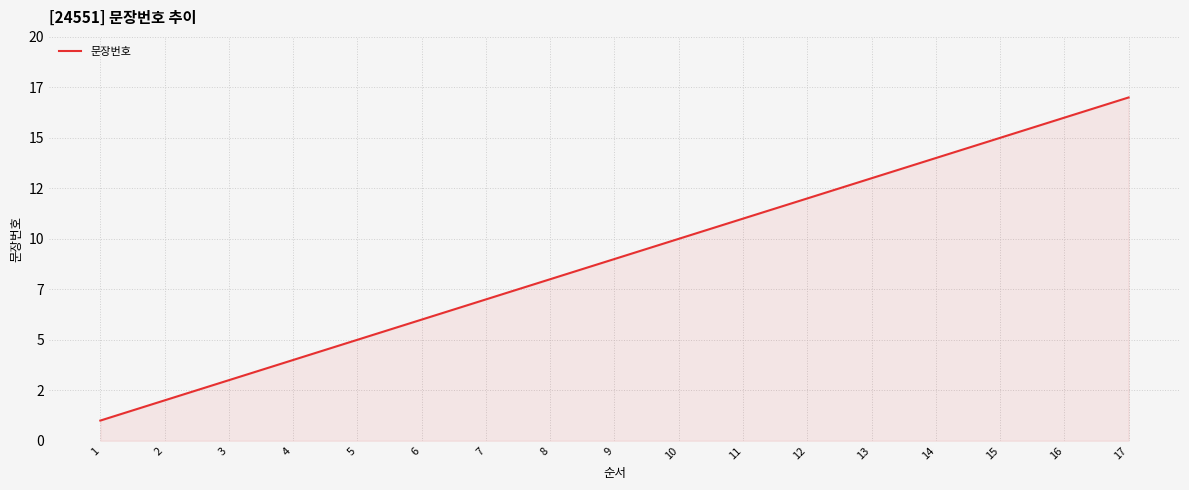

Is this an area chart (filled region under the line)?

Yes